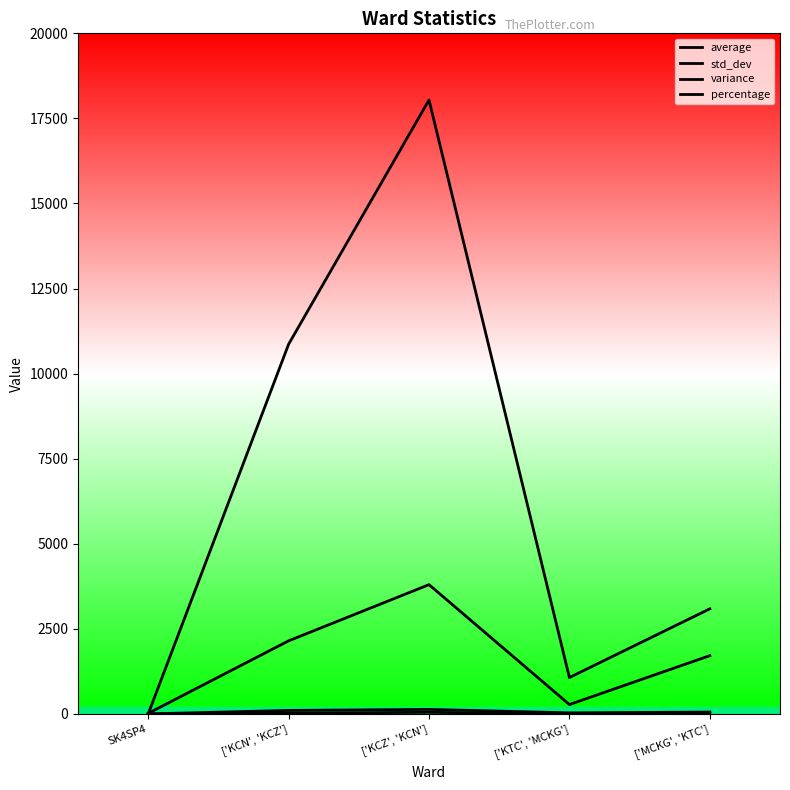

True or false: variance and std_dev cross at least once.

False